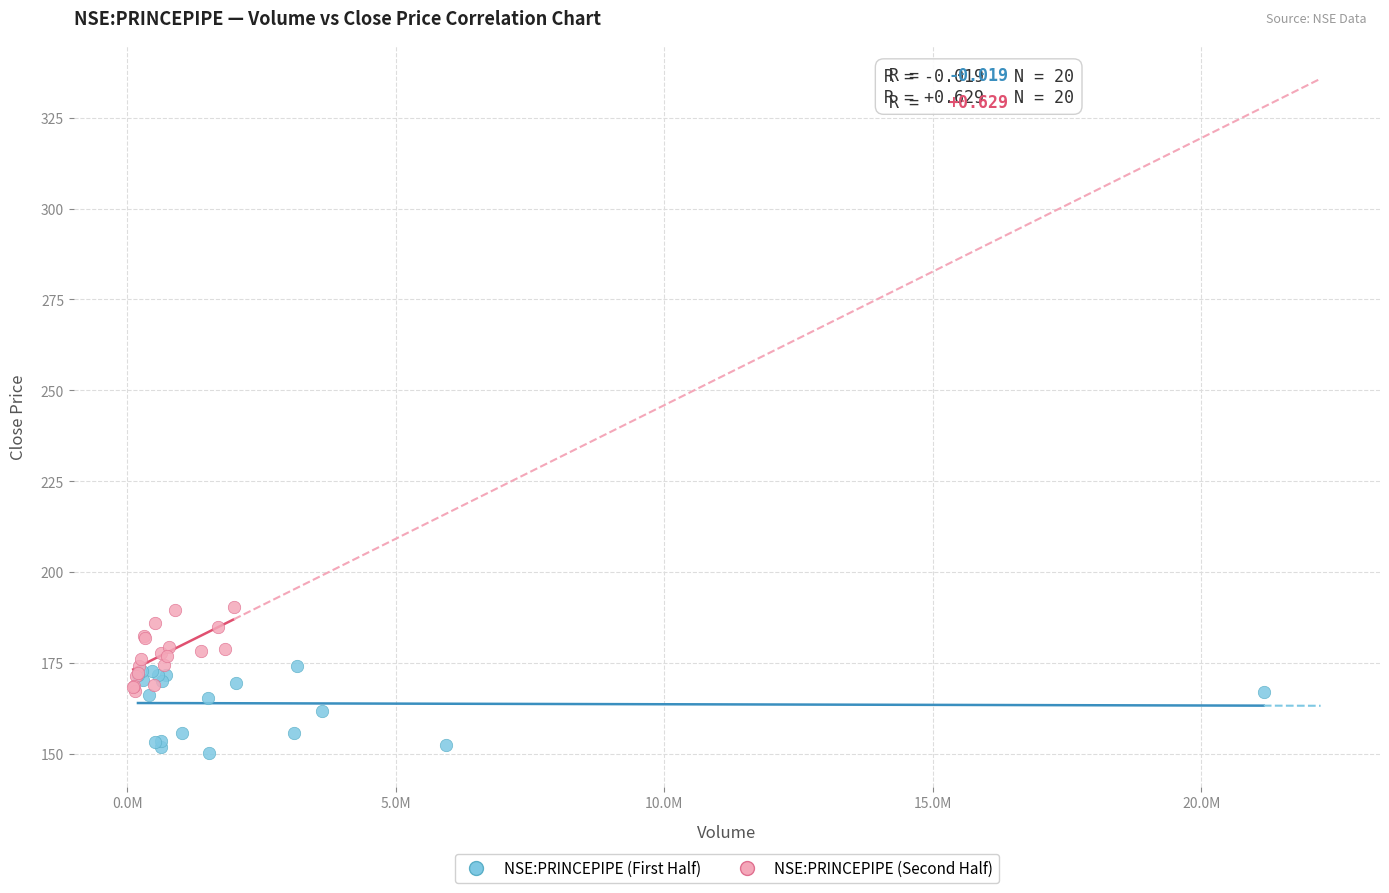

Which series reaches the minimum Y coordinate?

NSE:PRINCEPIPE (First Half)